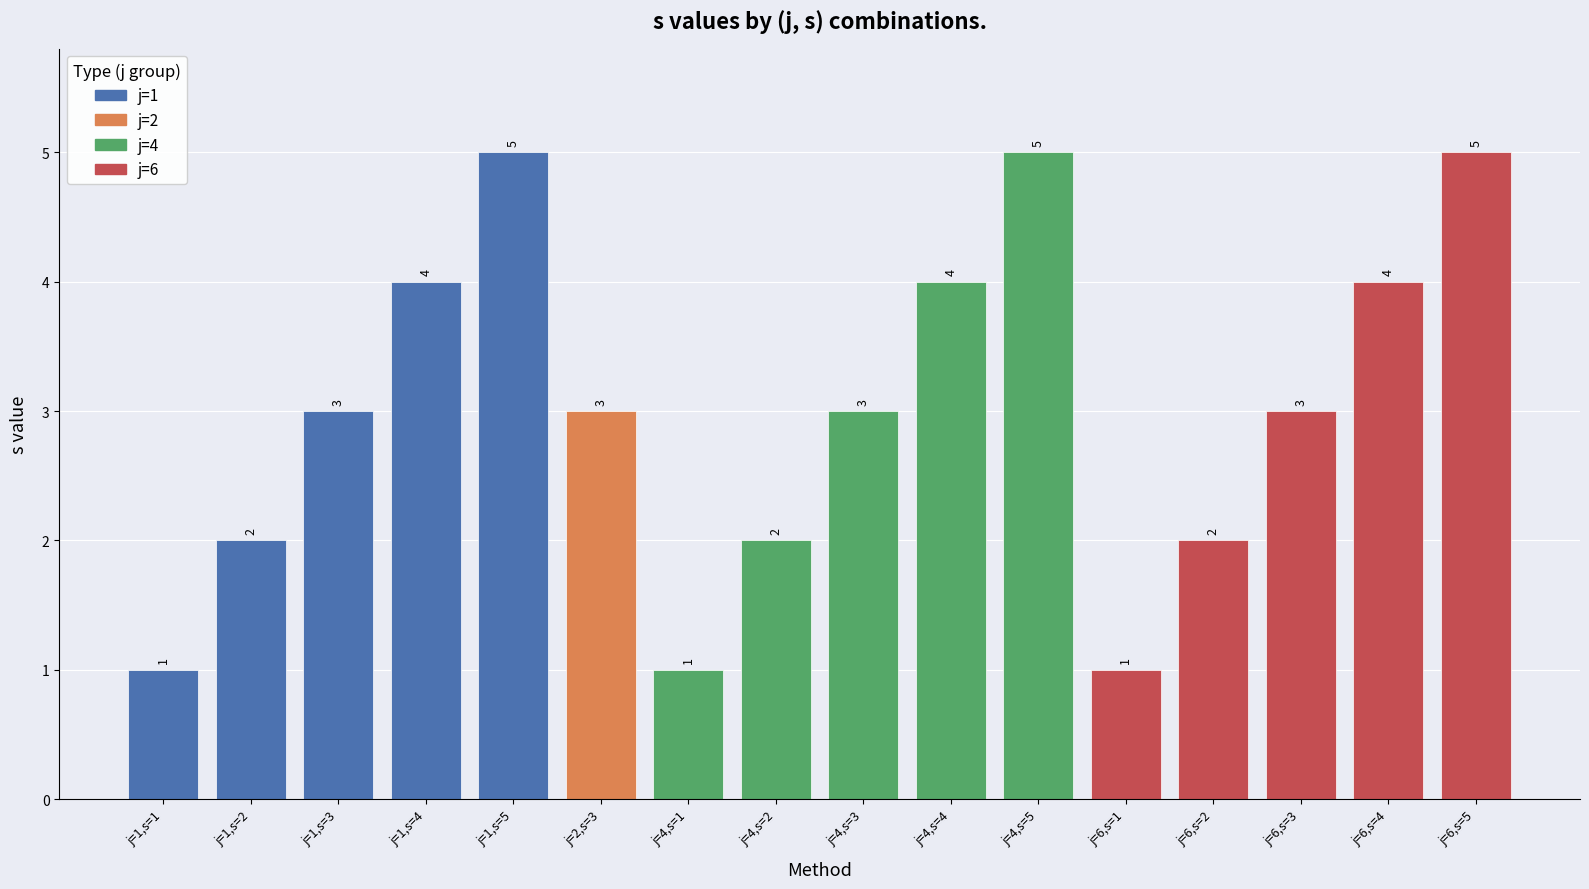

What is the value of the 4th bar from the left?

4